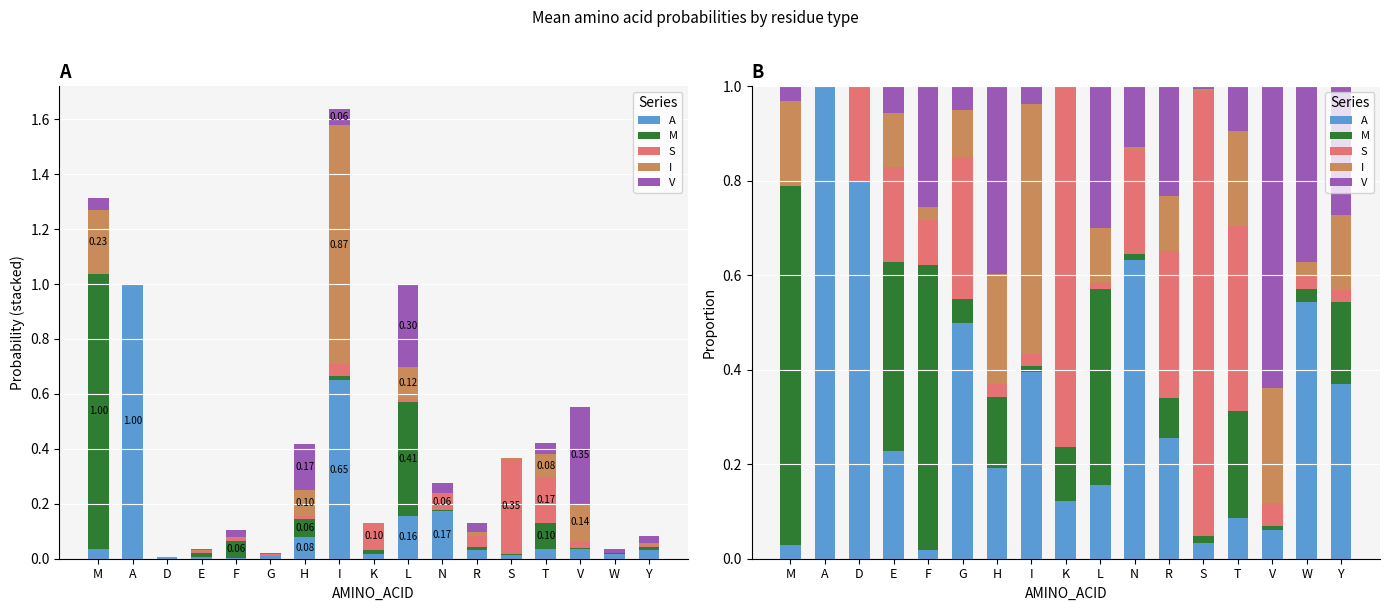

Which series has the widest spread of values?

A